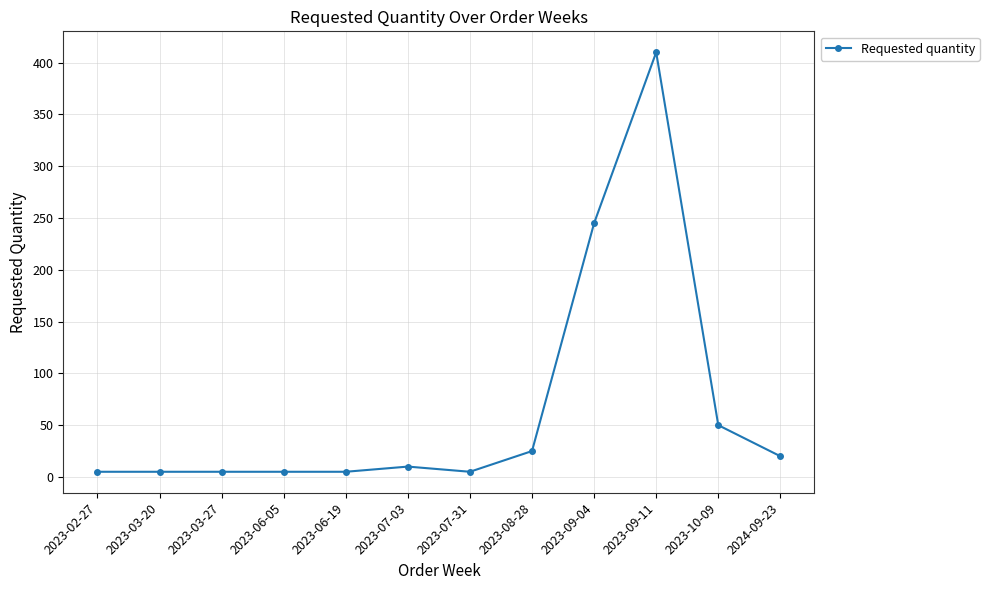

Reading right to left, list all the values displayed in this chart.

20	50	410	245	25	5	10	5	5	5	5	5